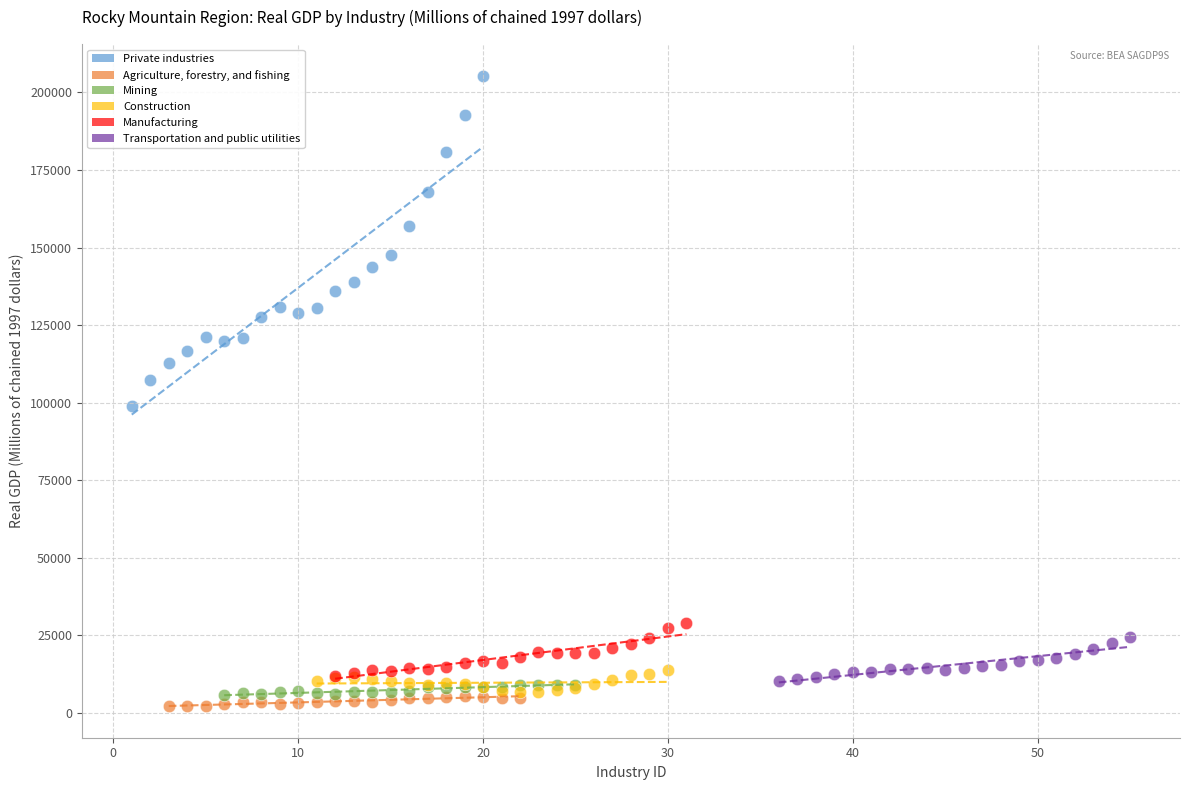

Which series has the largest Y range (max minus min)?

Private industries